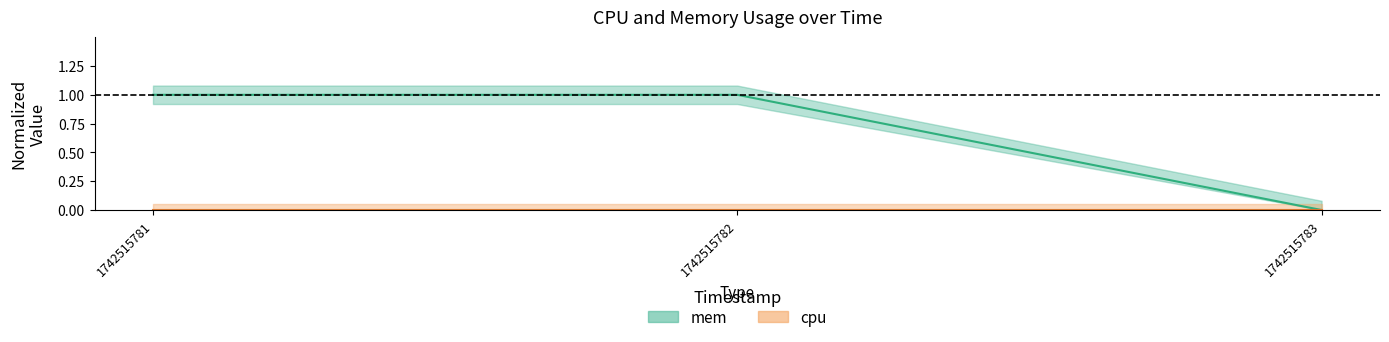

Reading left to right, transcribe all the data shown in this chart.

1	1	0